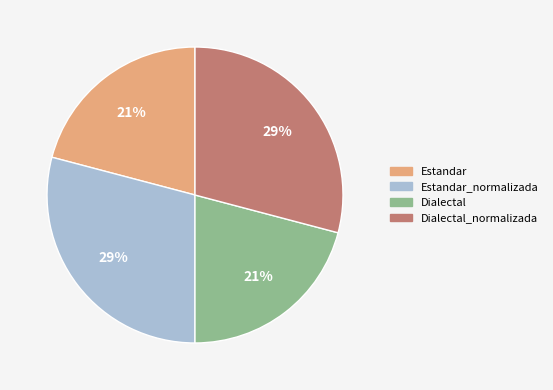

To the nearest percent, what is the difference between the largest and smallest slice percentages?

8%